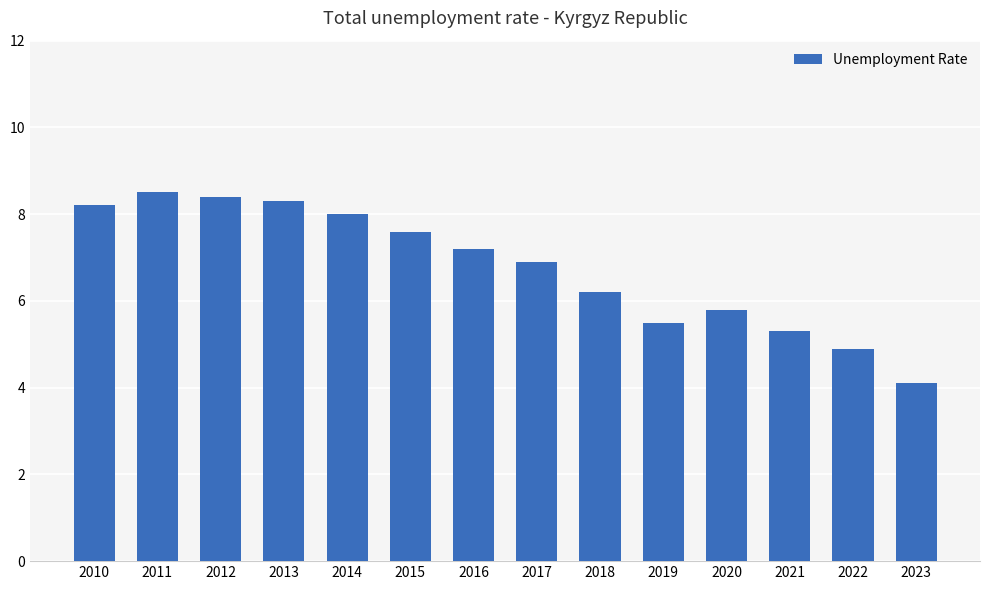

What is the sum of all values?

94.9